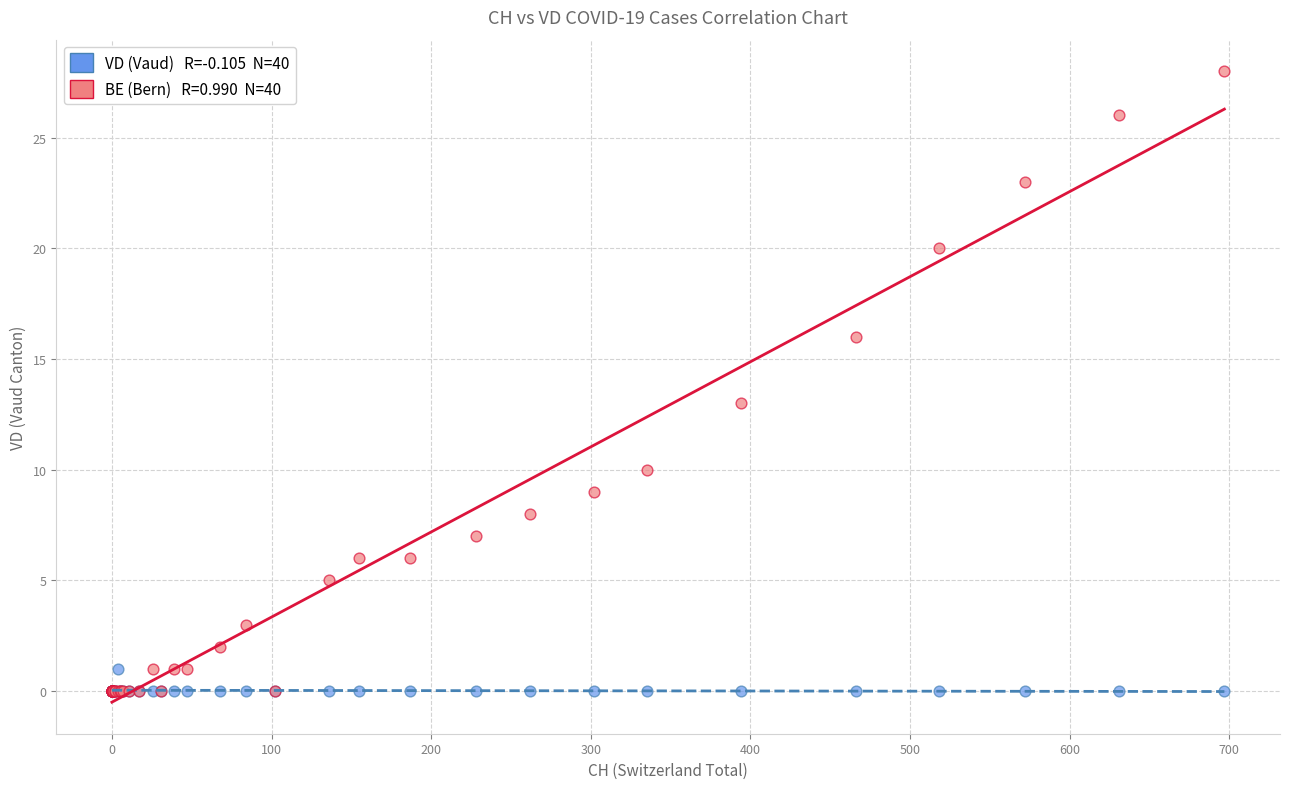

Across all series, what Y value is closest to 14?

13